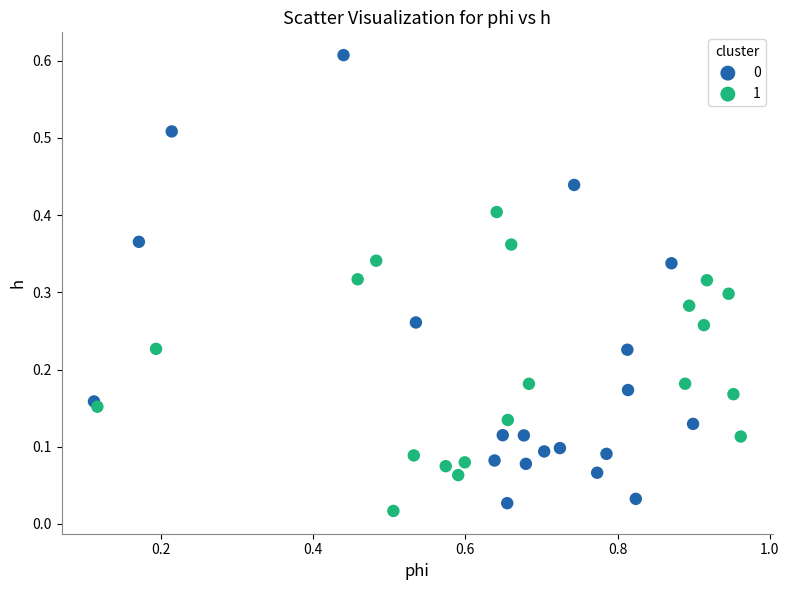

Which series contains the lowest Y value?

1